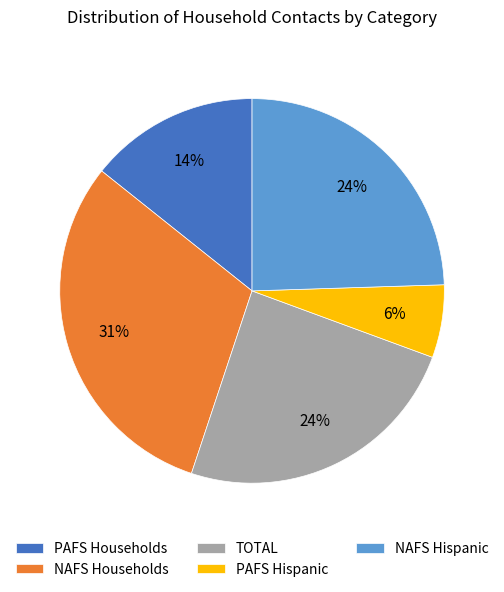

Is it true that NAFS Households is 31% of the pie?

True